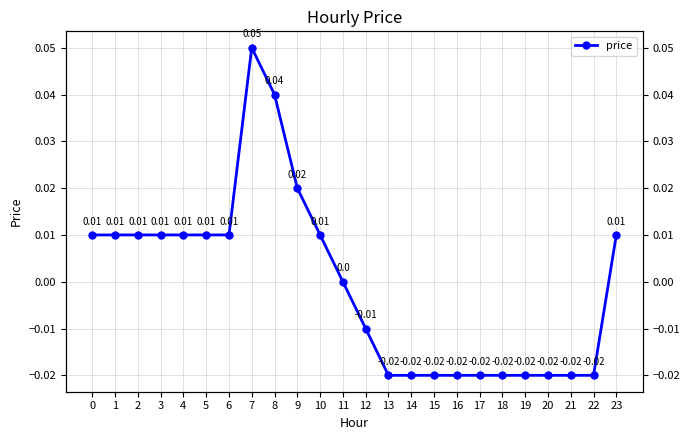

How many points are higher than both their immediate neighbors (excluding endpoints)?

1